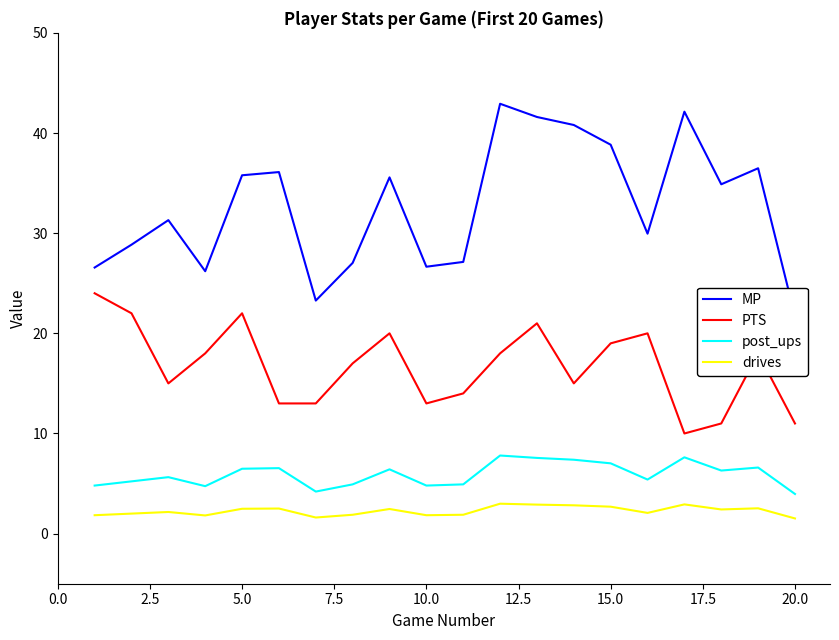

What is the minimum value for PTS?

10.0